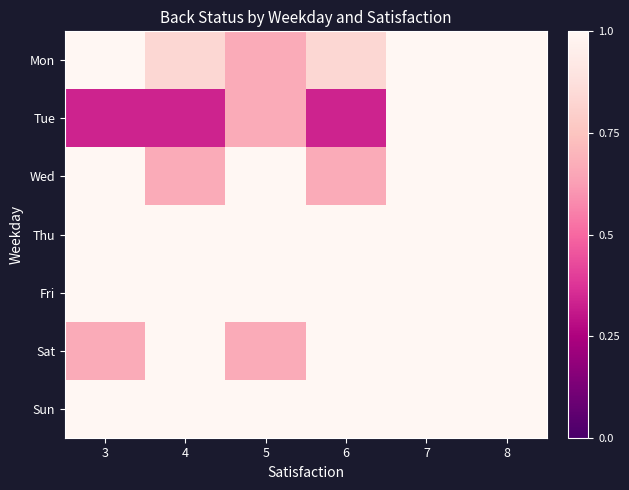

What is the total value across all series at 6?

5.8